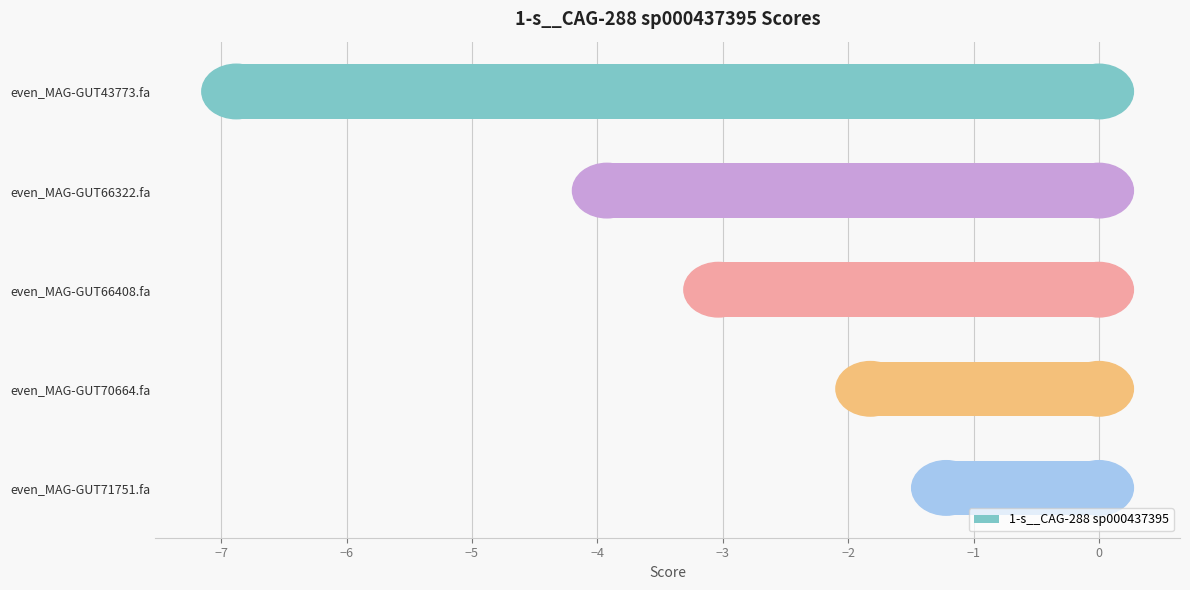

What is the difference between the maximum and minimum values?

5.7